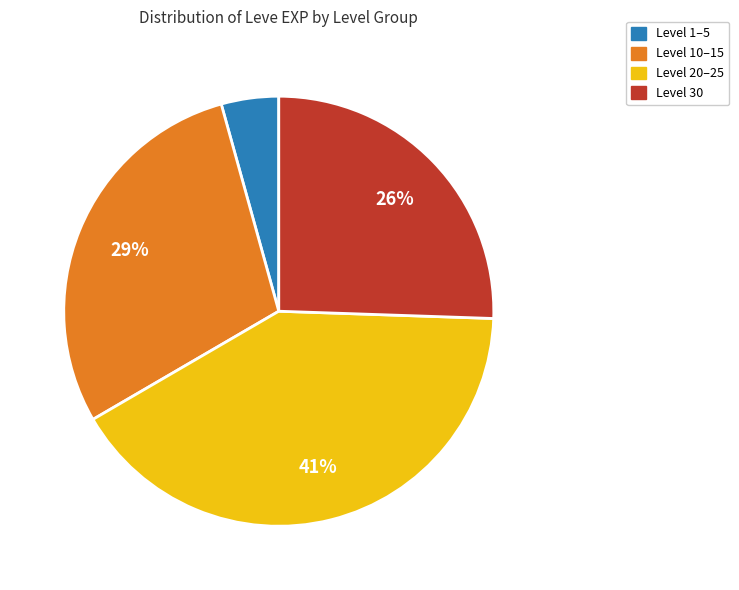

Which category has the biggest portion of the pie?

Level 20–25